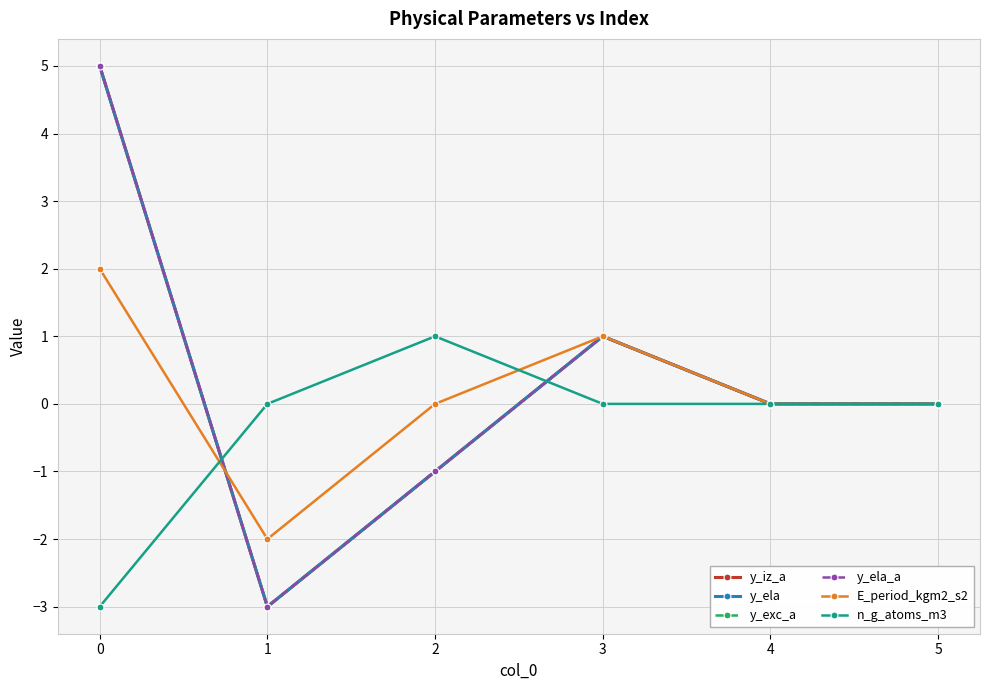

Does the chart have visible grid lines?

Yes